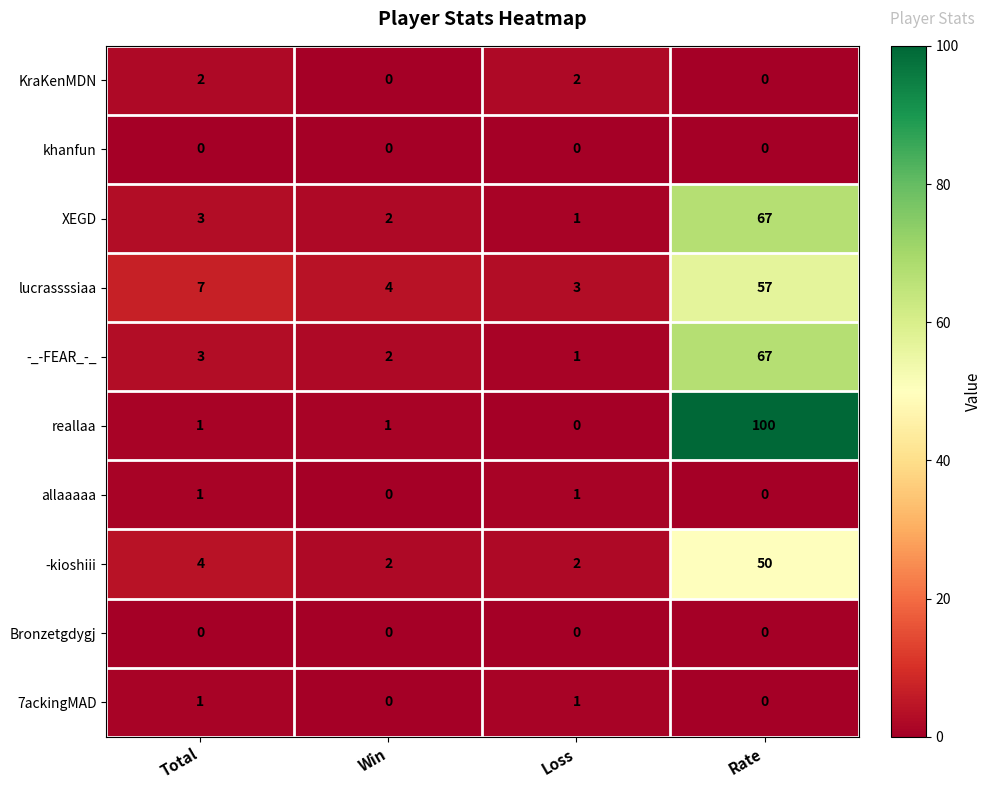

What is the sum of the -kioshiii values at Rate and Win?

52